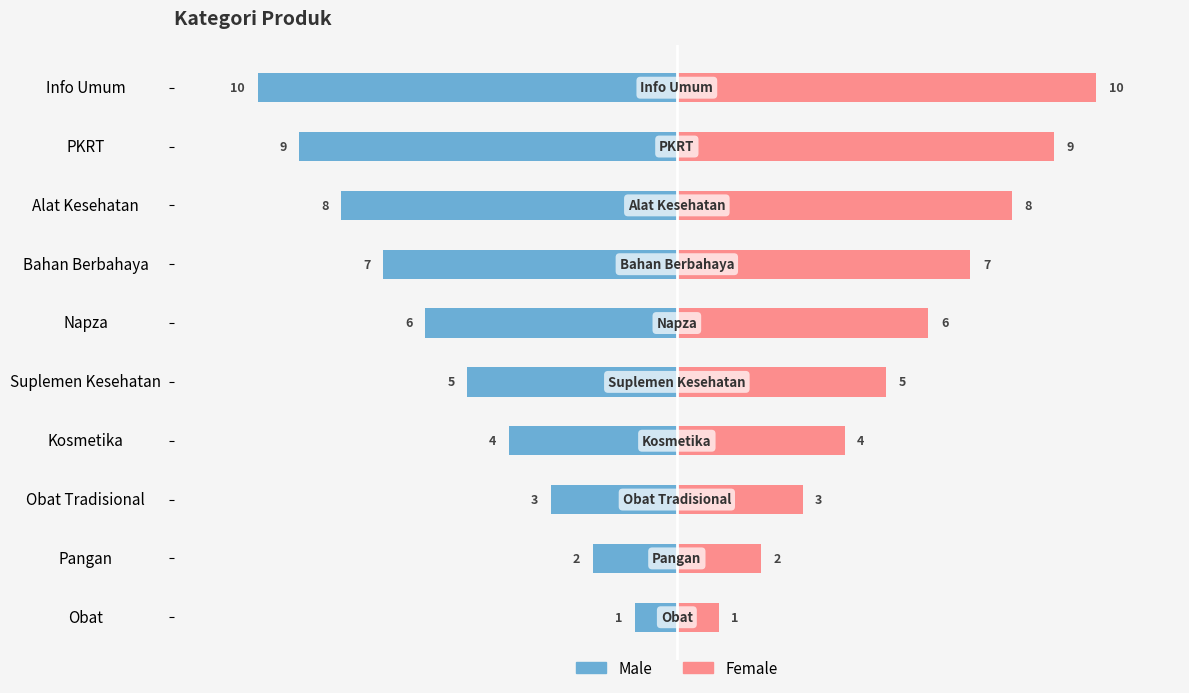

Rank the series by their average value, from lowest to highest.

Male, Female